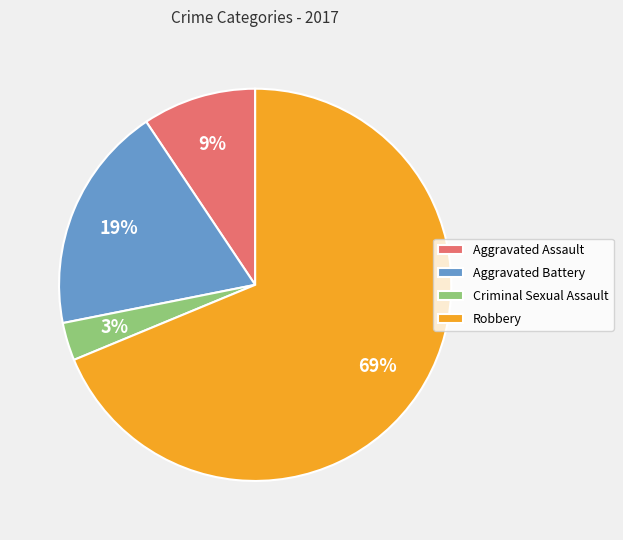

To the nearest percent, what portion does Criminal Sexual Assault represent?

3%